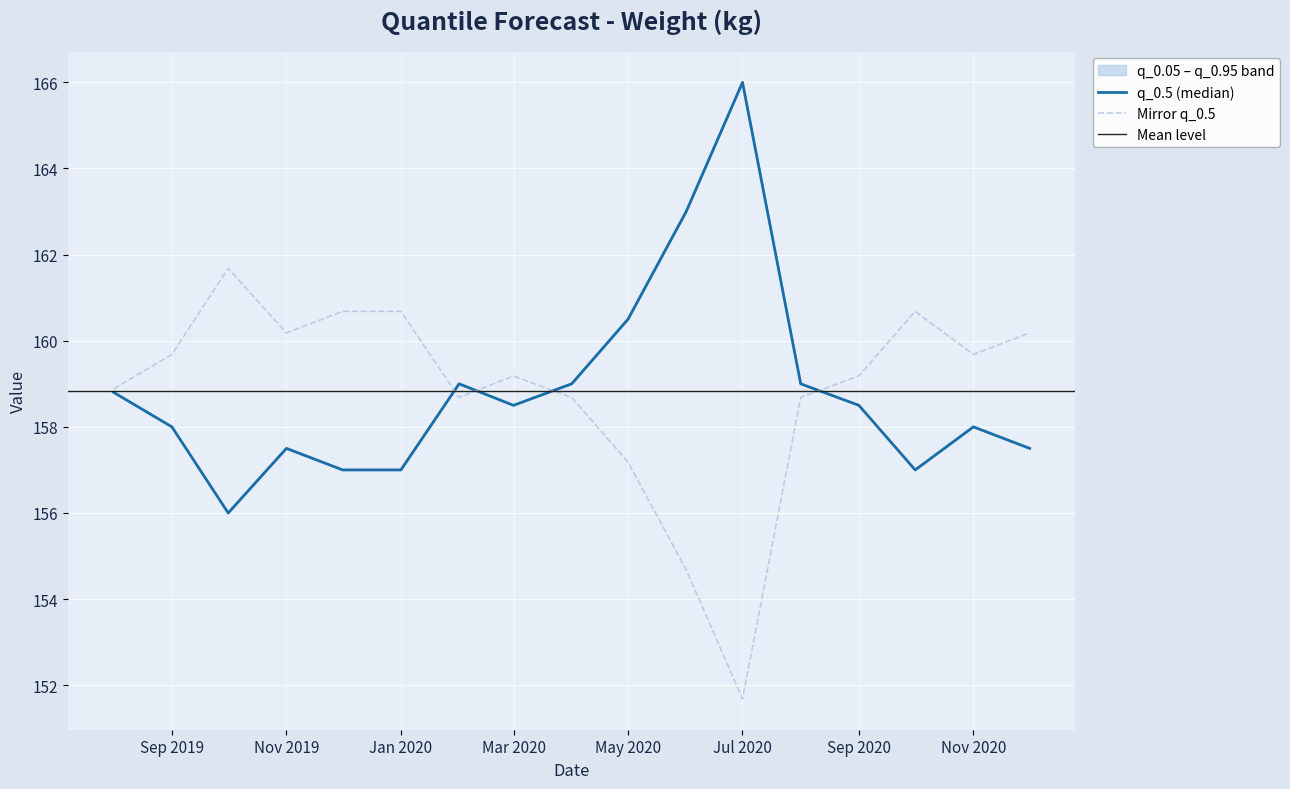

What is the highest value of the q_0.05 series?

166.0